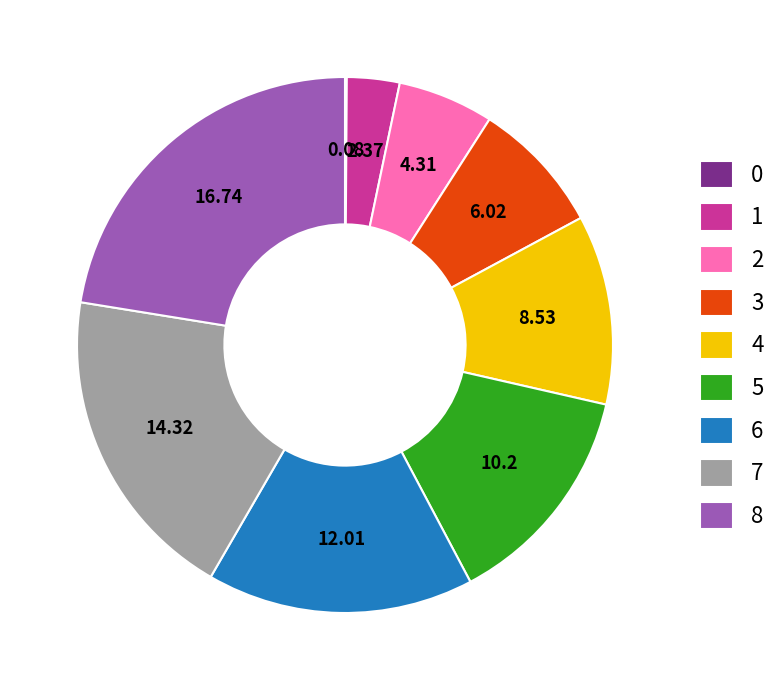

Between 6 and 5, which is larger?

6